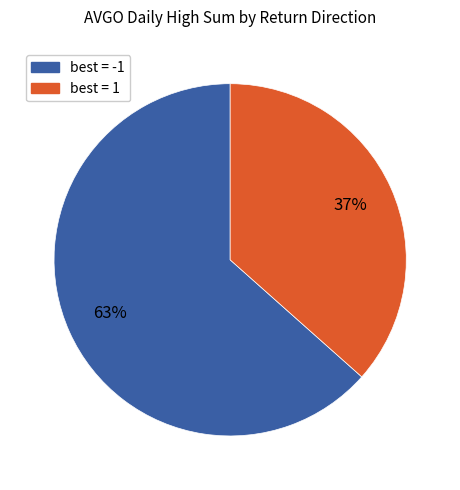

Is there any slice that represents more than half of the pie?

Yes